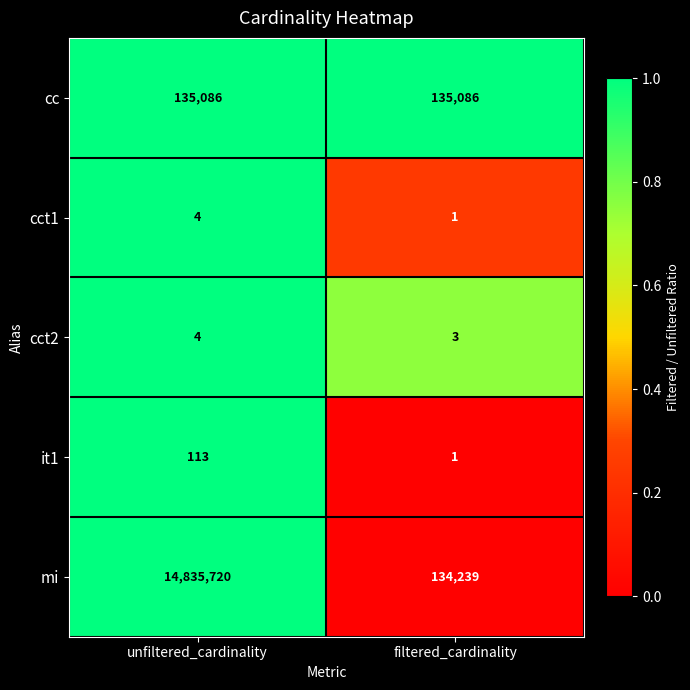

Rank the categories by mi value from lowest to highest.

filtered_cardinality, unfiltered_cardinality